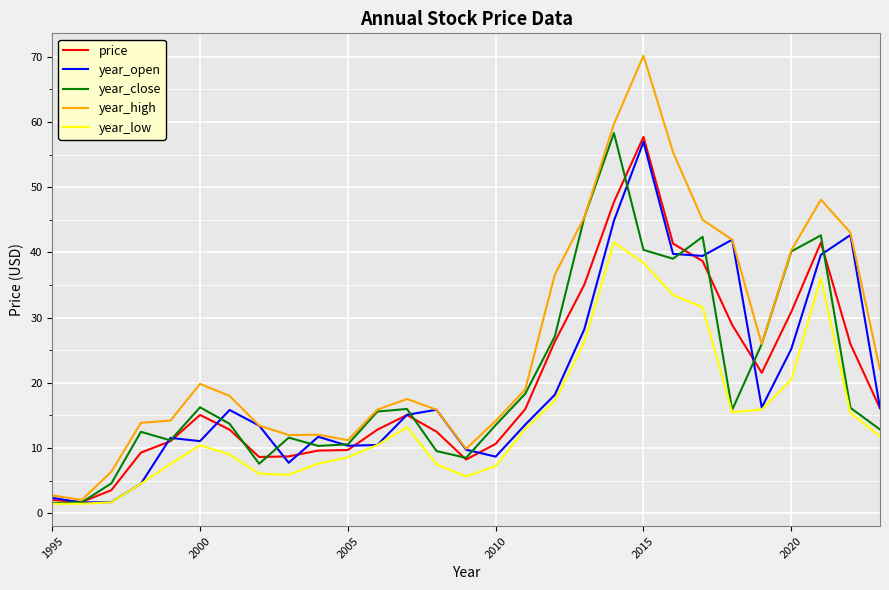

Which series has the largest total across all categories?

year_high